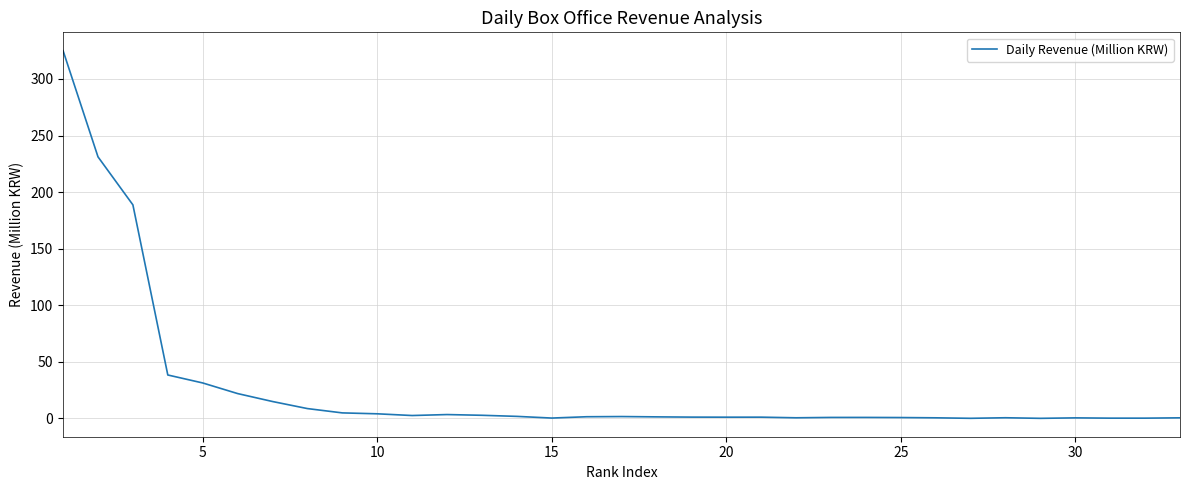

What is the difference between the maximum and minimum values?

324.8